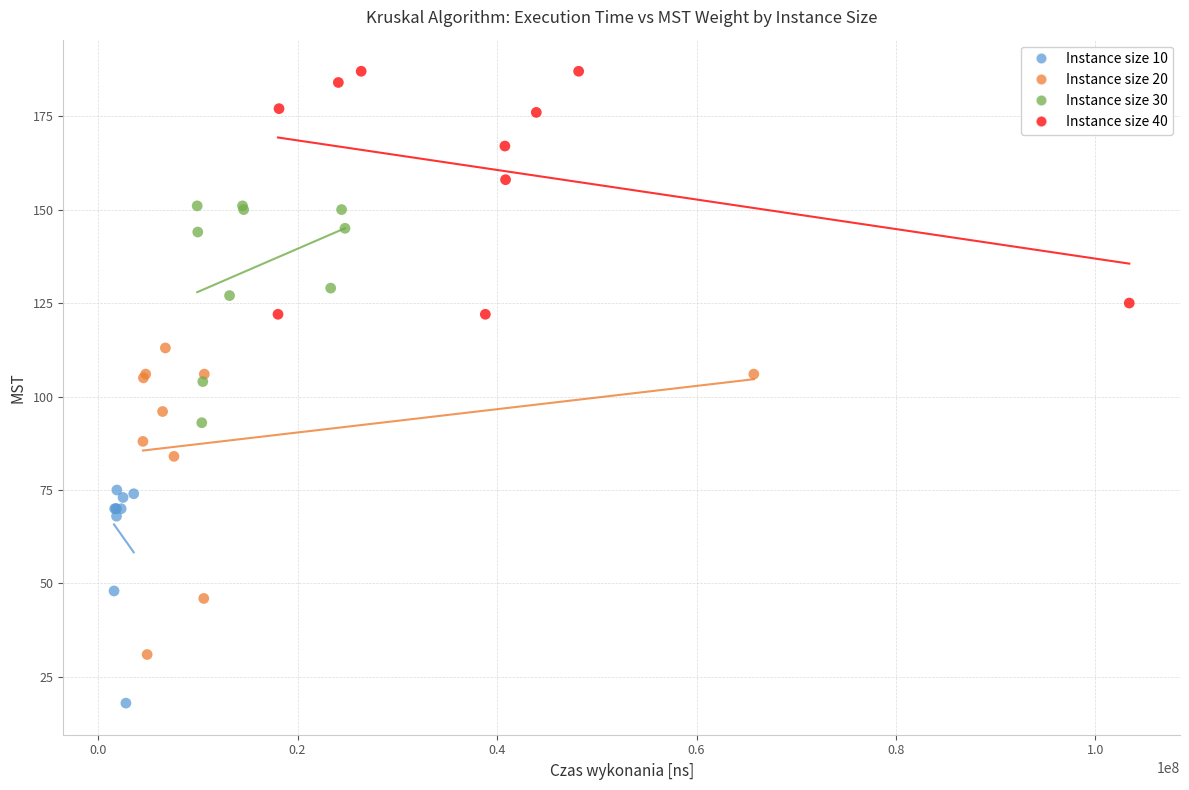

Which series has the largest Y range (max minus min)?

Instance size 20